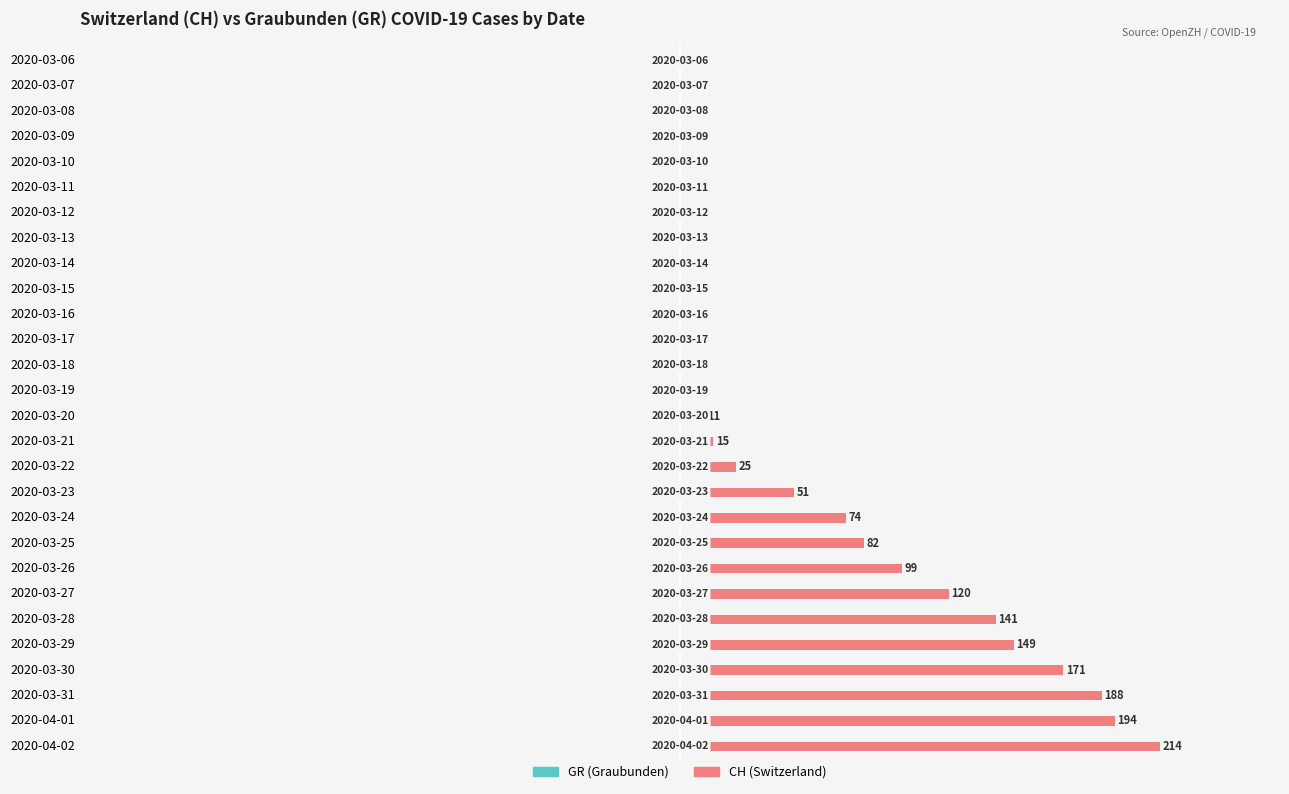

Where does the CH Cases series first go above 11?

2020-03-21